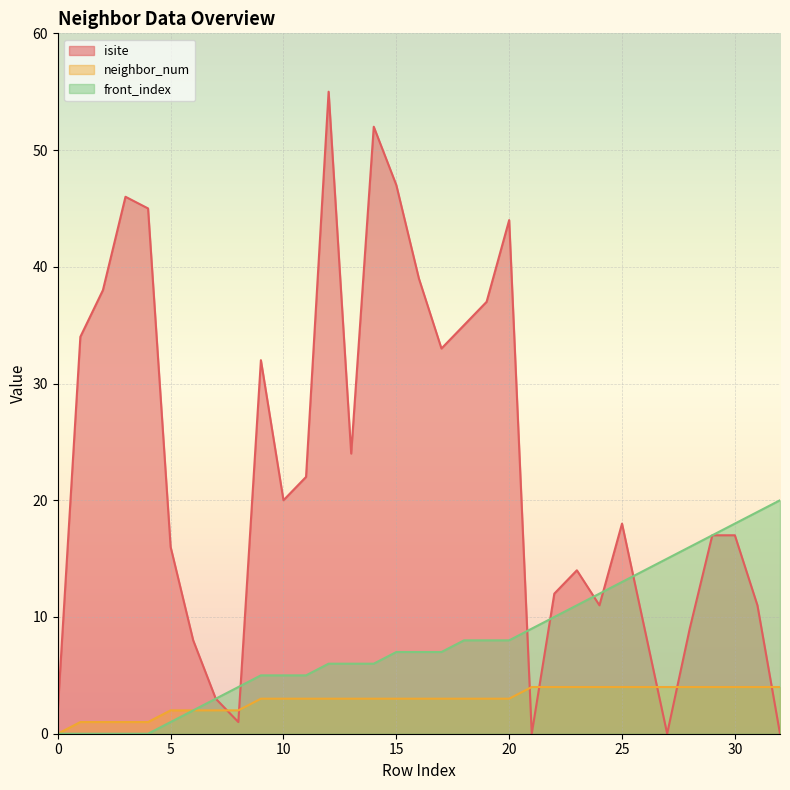

Where do neighbor_num and isite first cross each other?

7 and 8